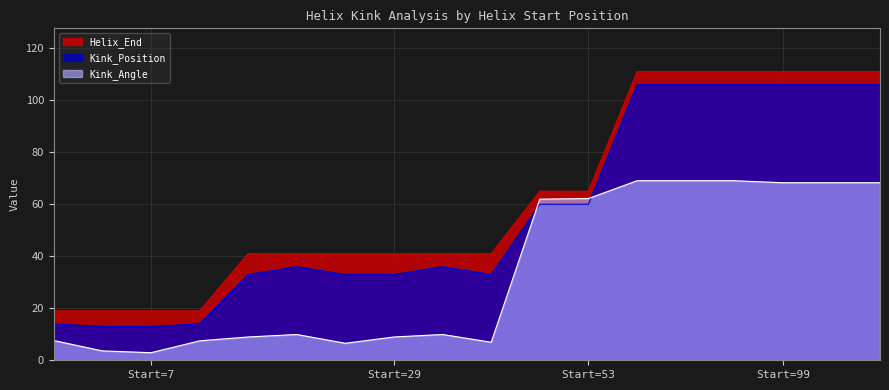

What is the label of the 18th point from the left?

99